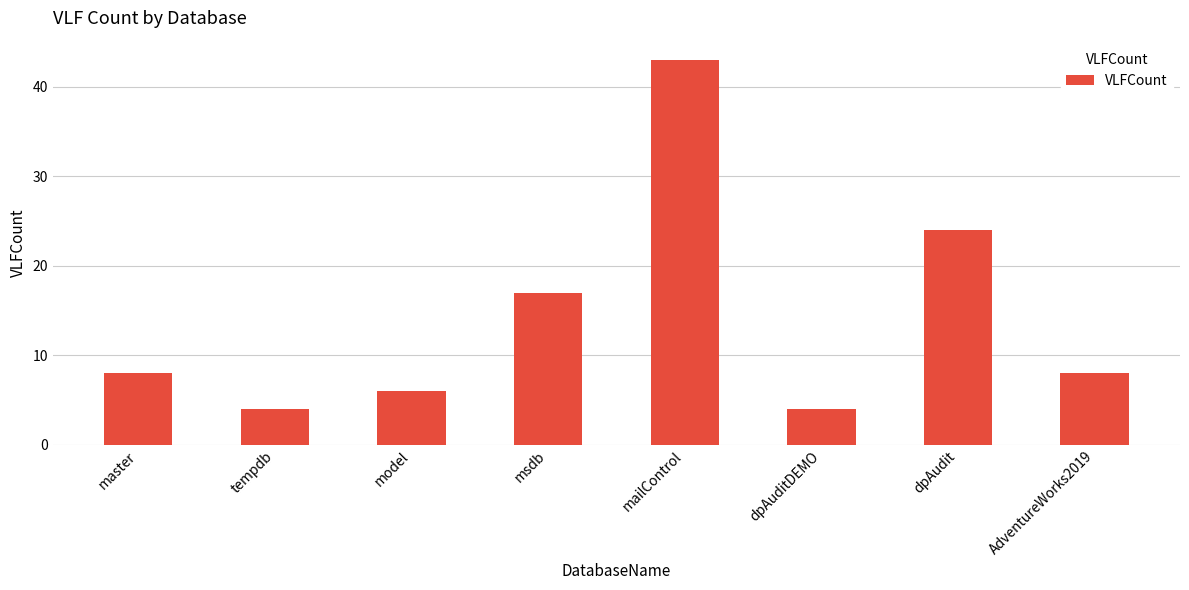

Reading right to left, what are all the values shown in this chart?

8	24	4	43	17	6	4	8